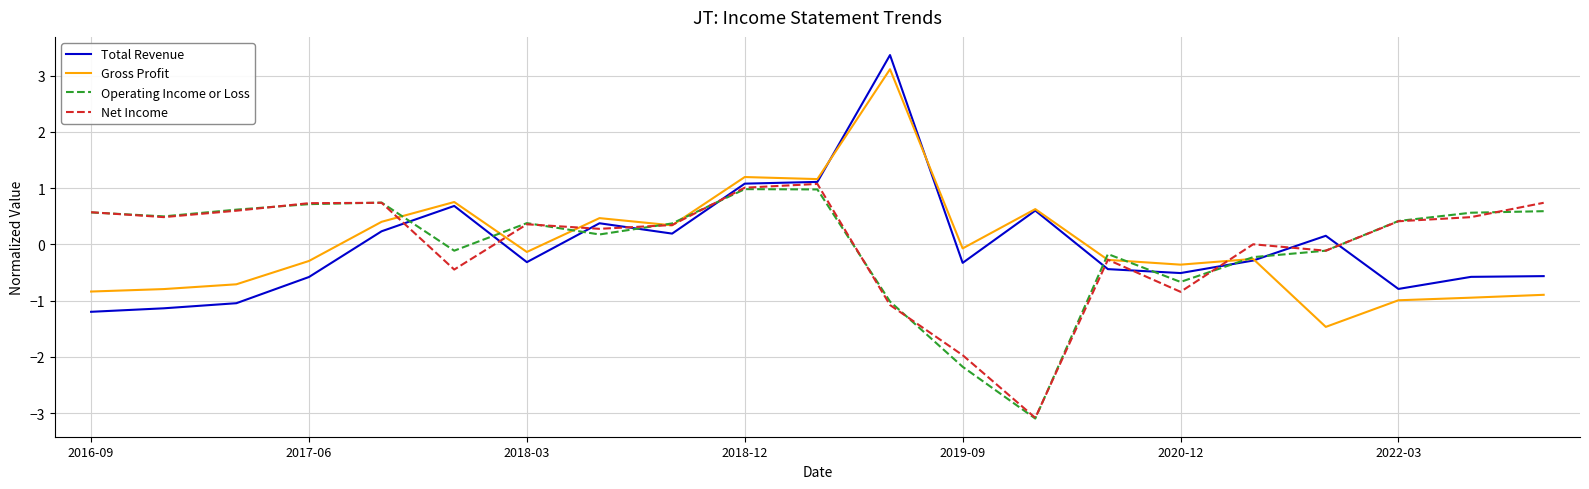

What is the greatest value displayed?

3.4